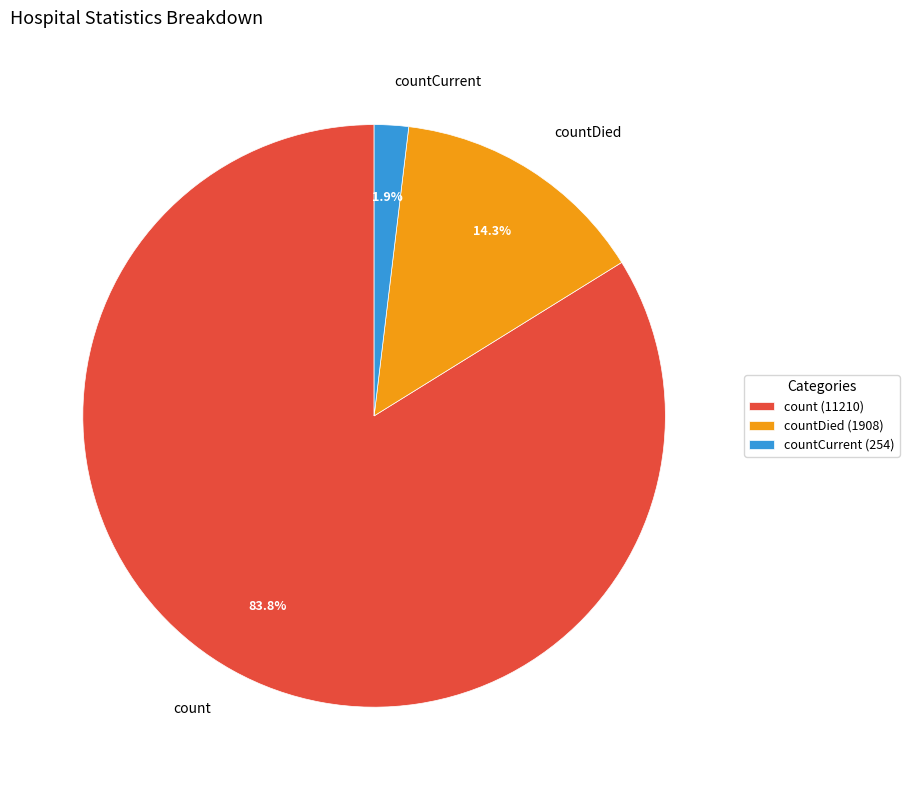

Between count and countDied, which is larger?

count